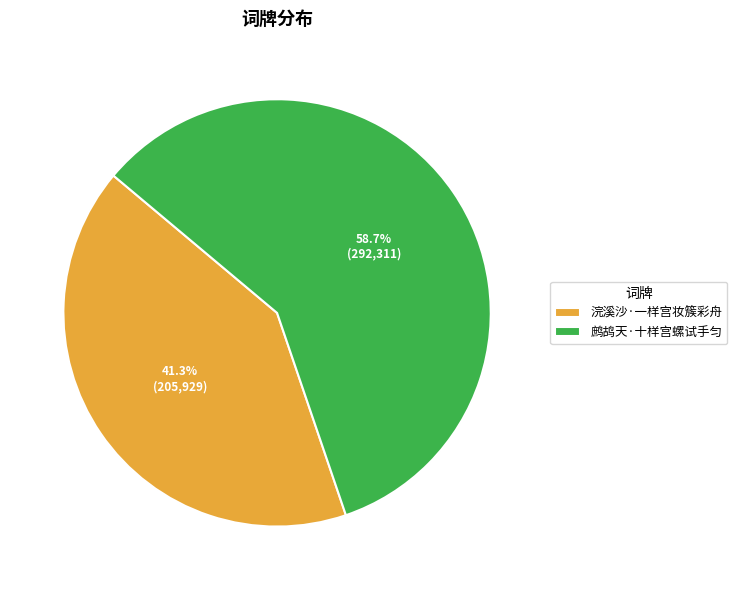

Combined, what portion of the pie is 鹧鸪天·十样宫螺试手匀 and 浣溪沙·一样宫妆簇彩舟?

100.0%